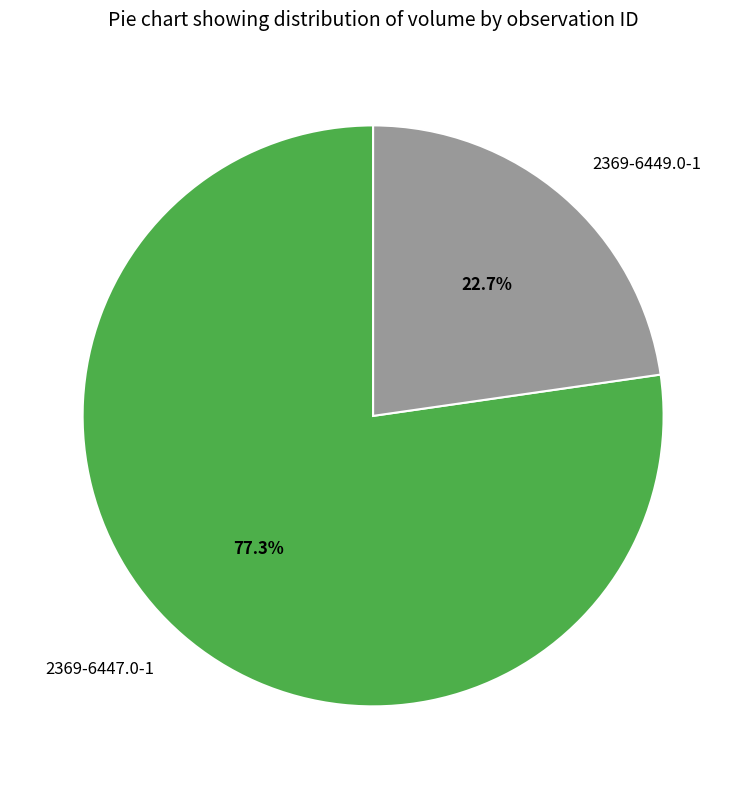

To the nearest percent, what is the difference between the 2369-6447.0-1 and 2369-6449.0-1 slice percentages?

55%